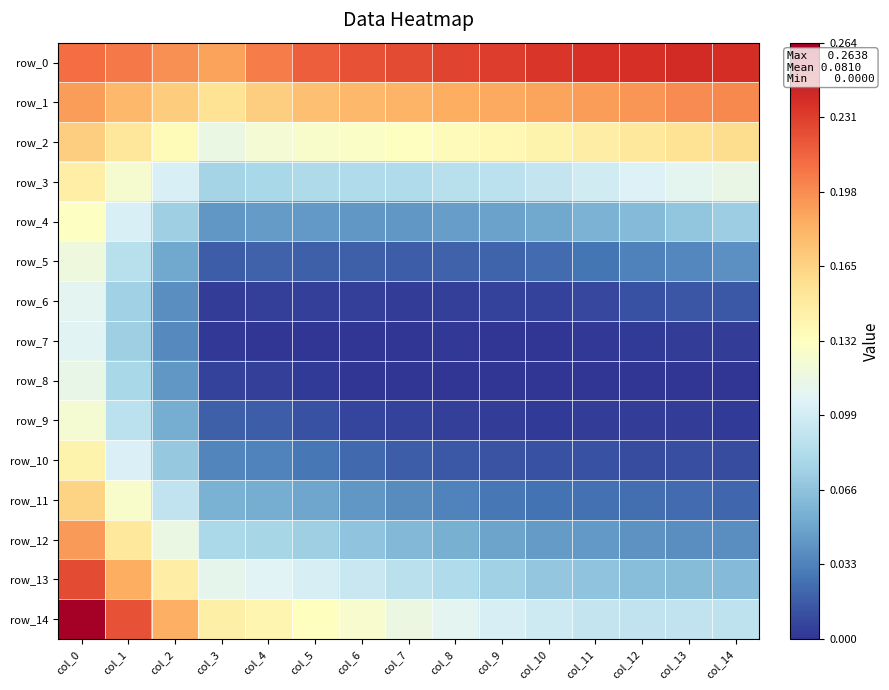

What is the average value of the row_13 series?

0.1